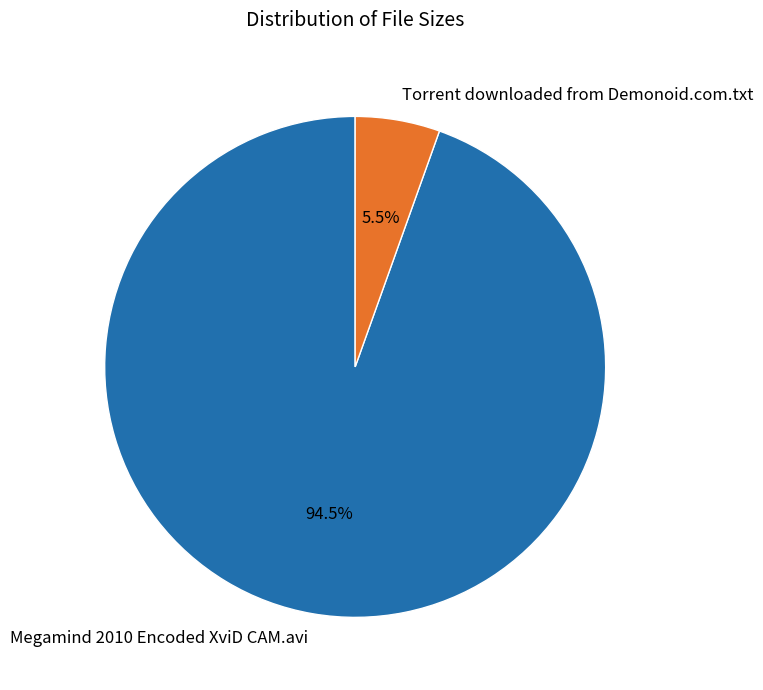

To the nearest percent, what is the average slice percentage?

50%